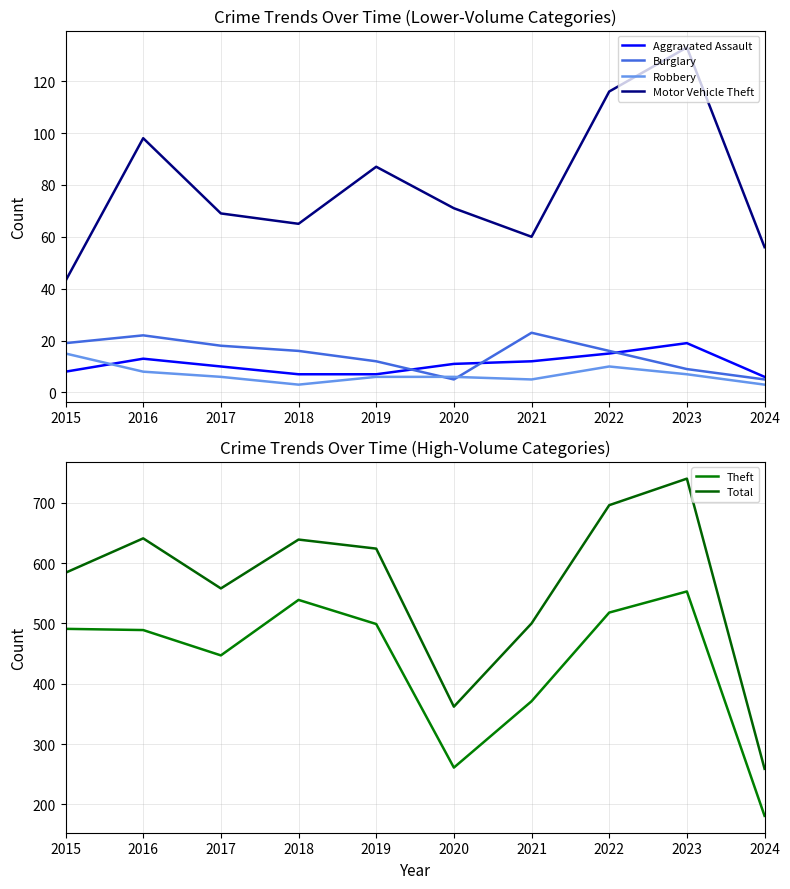

True or false: Robbery and Motor Vehicle Theft intersect in this chart.

False